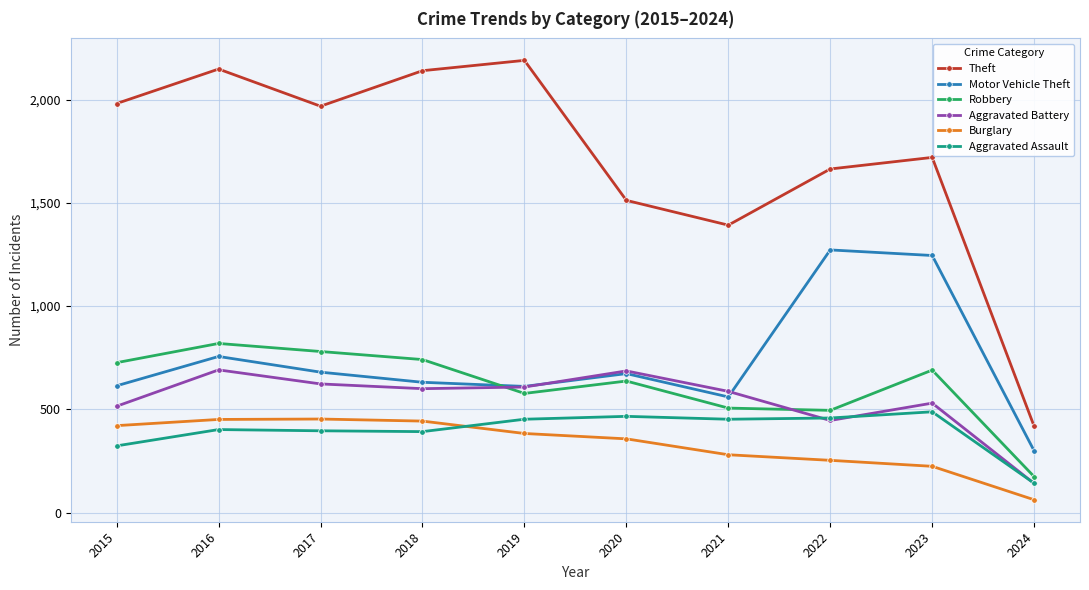

At which category does Aggravated Battery reach its first local peak?

2016